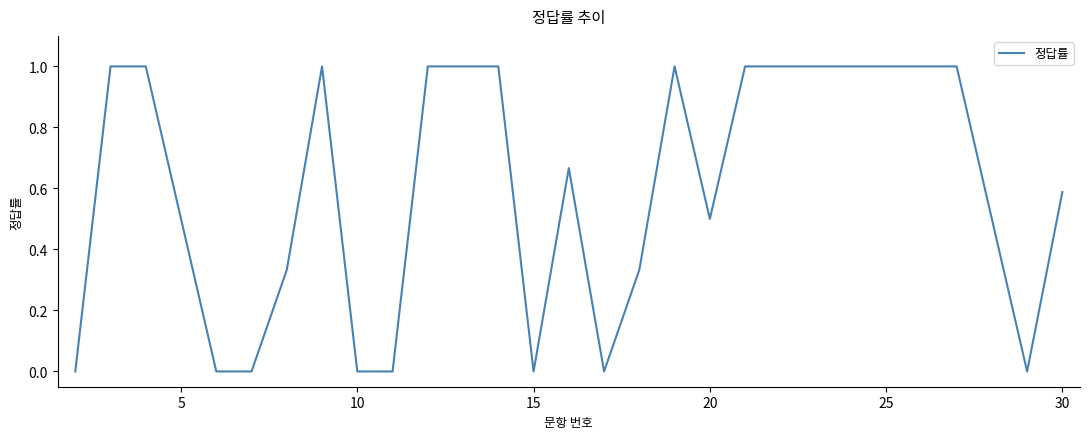

What is the difference between the second highest and minimum values?

1.0